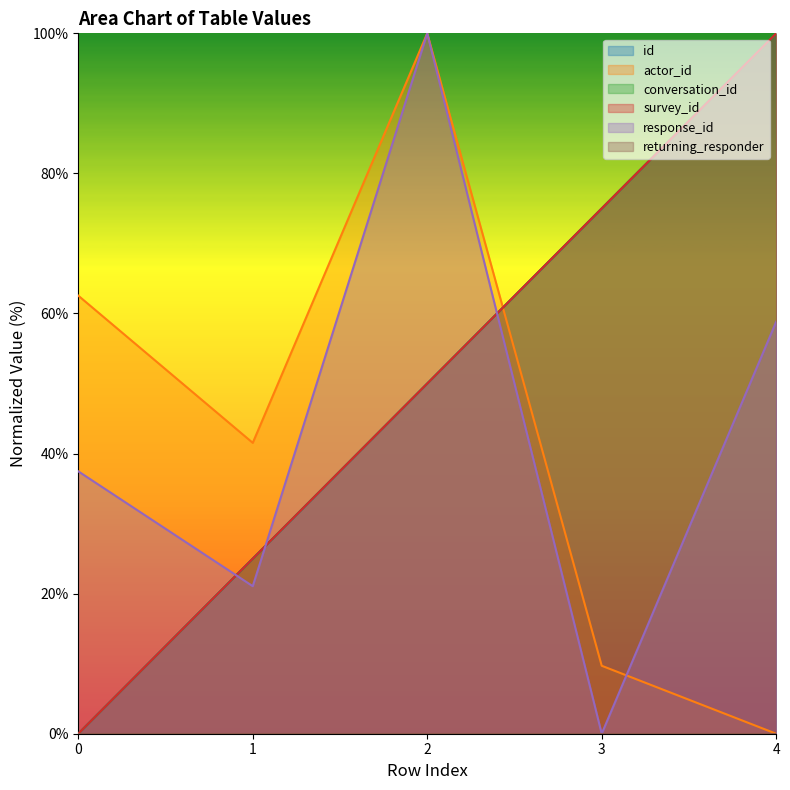

Does the chart display data point markers on the line(s)?

No